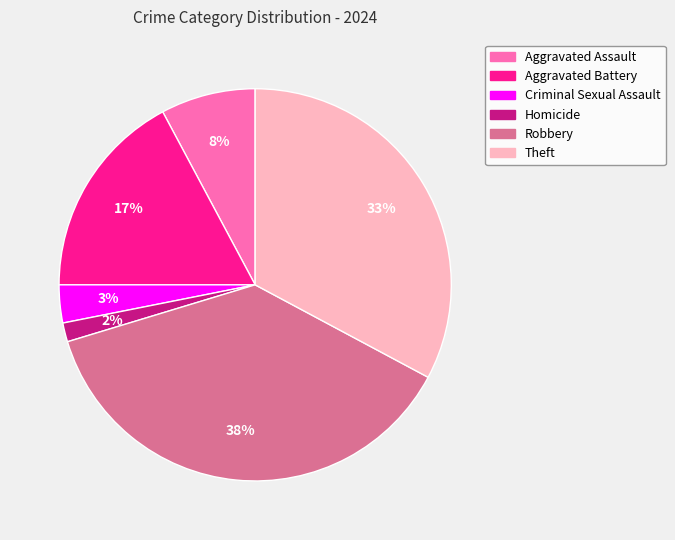

True or false: Aggravated Assault accounts for 8% of the total.

True